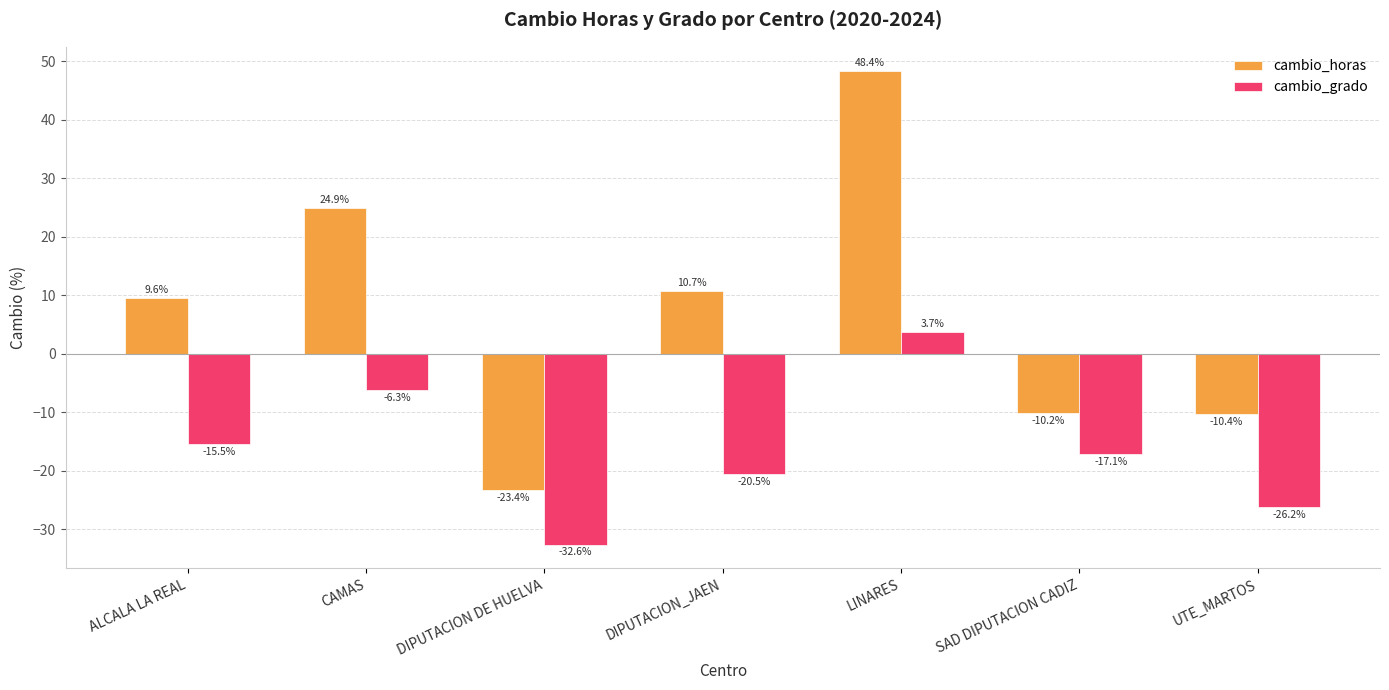

How many data points in cambio_grado are above -17?

3